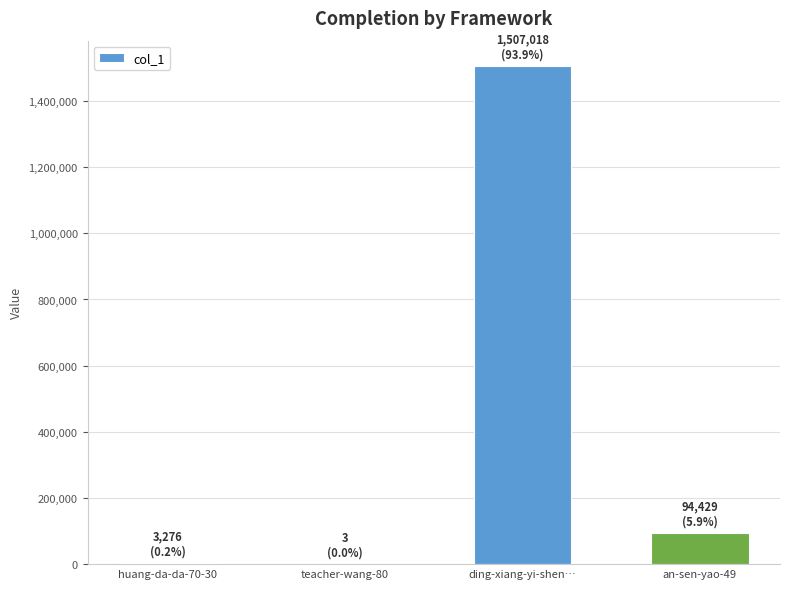

What is the greatest value displayed?

1507018